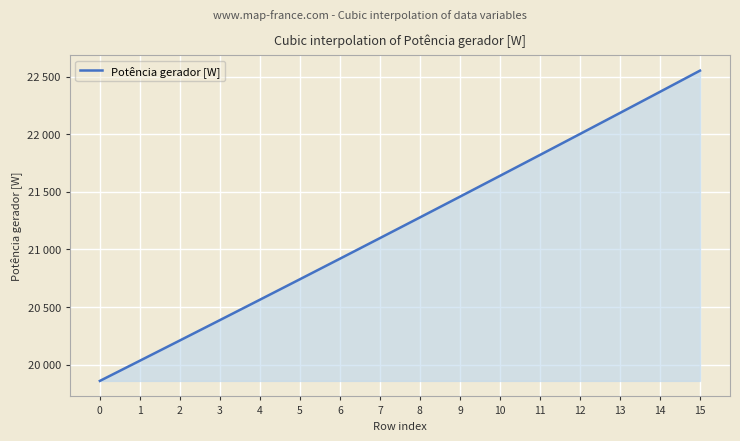

Between 13 and 0, which is larger?

13